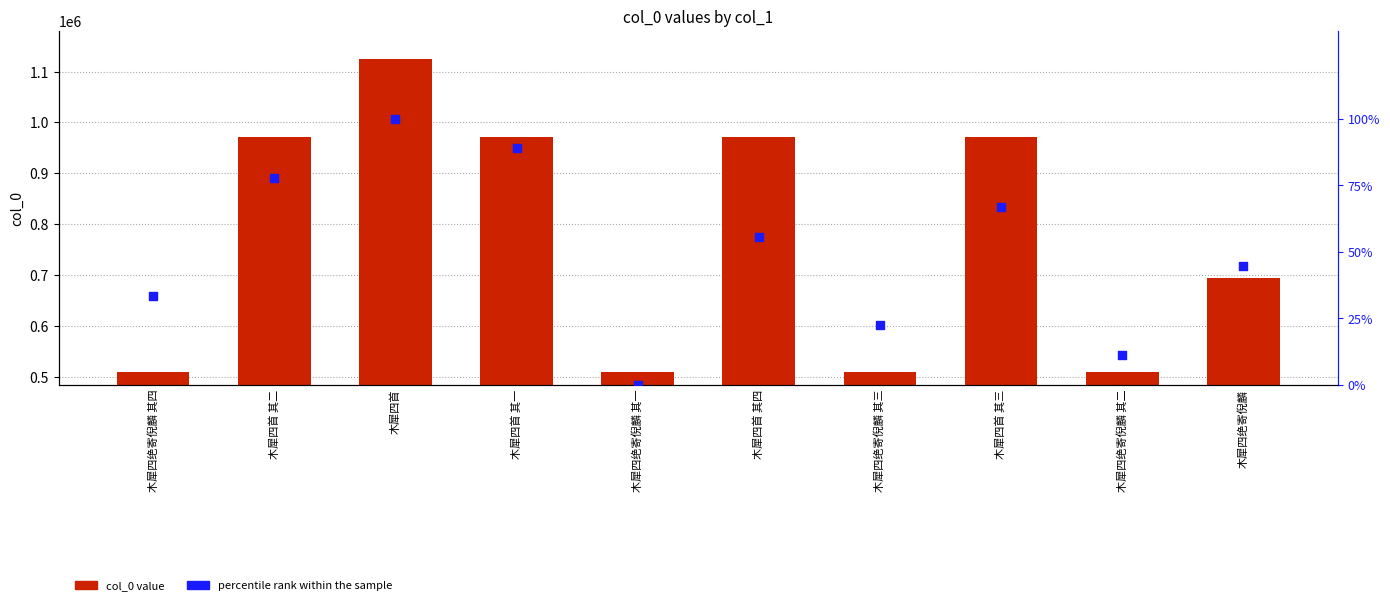

Which series reaches the minimum Y coordinate?

percentile rank within the sample